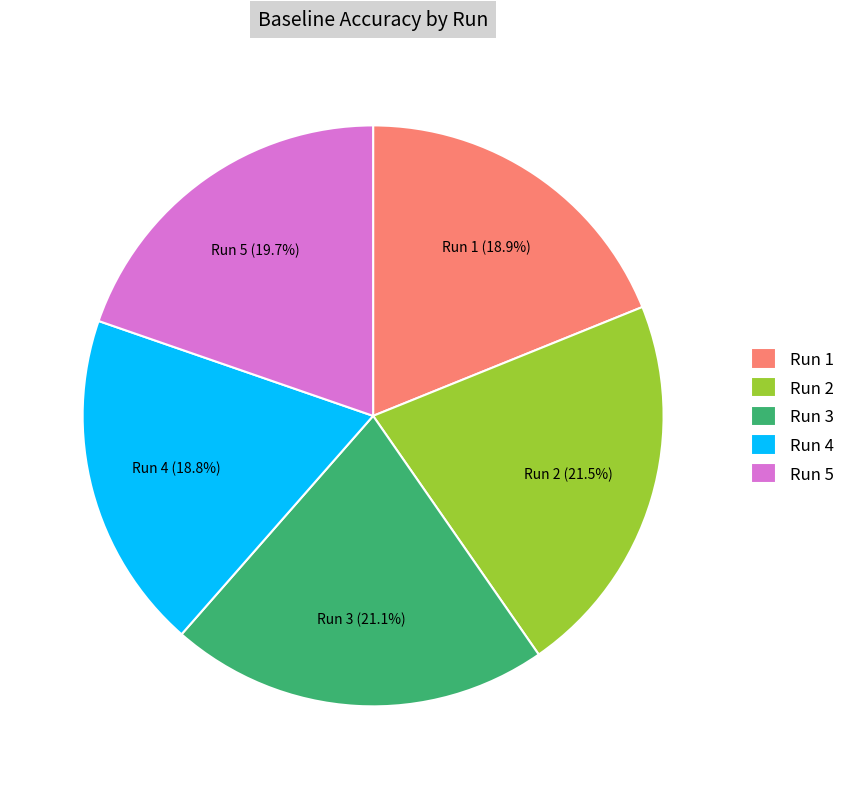

Between Run 2 and Run 4, which is larger?

Run 2